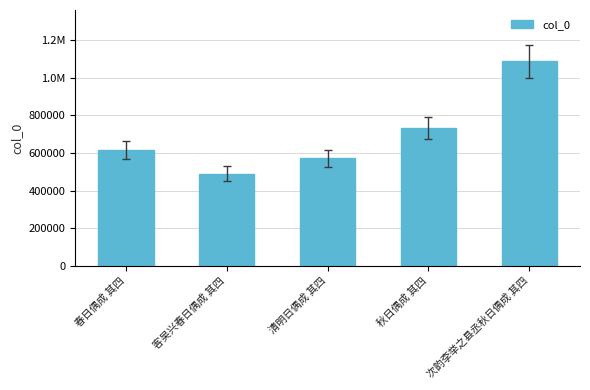

What is the change in value from 秋日偶成 其四 to 次韵李举之县丞秋日偶成 其四?

+353766